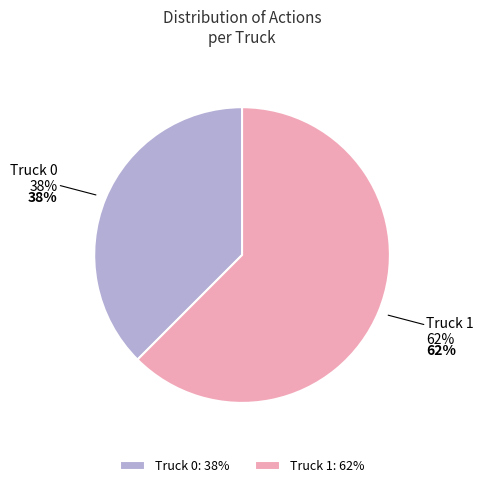

How much of the chart is everything except Truck 0?

62.5%